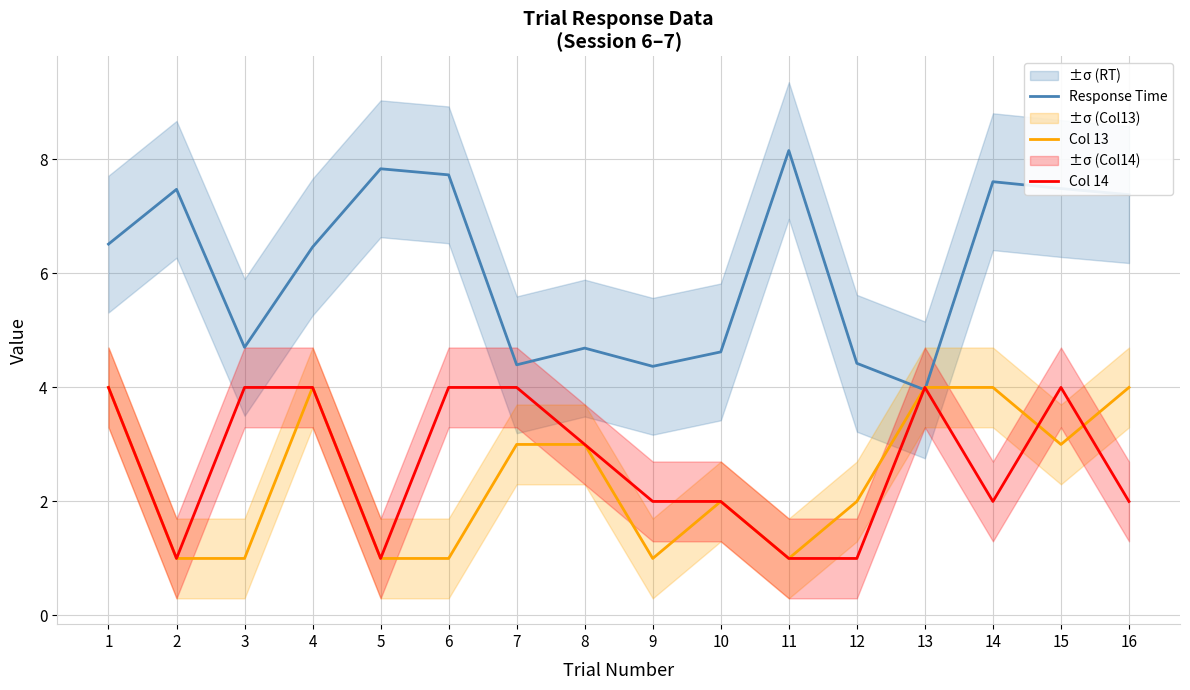

Reading left to right, what are all the values shown in this chart?

Response Time: 1=6.5	2=7.5	3=4.7	4=6.5	5=7.8	6=7.7	7=4.4	8=4.7	9=4.4	10=4.6	11=8.2	12=4.4	13=4.0	14=7.6	15=7.5	16=7.4
Col 13: 1=4.0	2=1.0	3=1.0	4=4.0	5=1.0	6=1.0	7=3.0	8=3.0	9=1.0	10=2.0	11=1.0	12=2.0	13=4.0	14=4.0	15=3.0	16=4.0
Col 14: 1=4.0	2=1.0	3=4.0	4=4.0	5=1.0	6=4.0	7=4.0	8=3.0	9=2.0	10=2.0	11=1.0	12=1.0	13=4.0	14=2.0	15=4.0	16=2.0